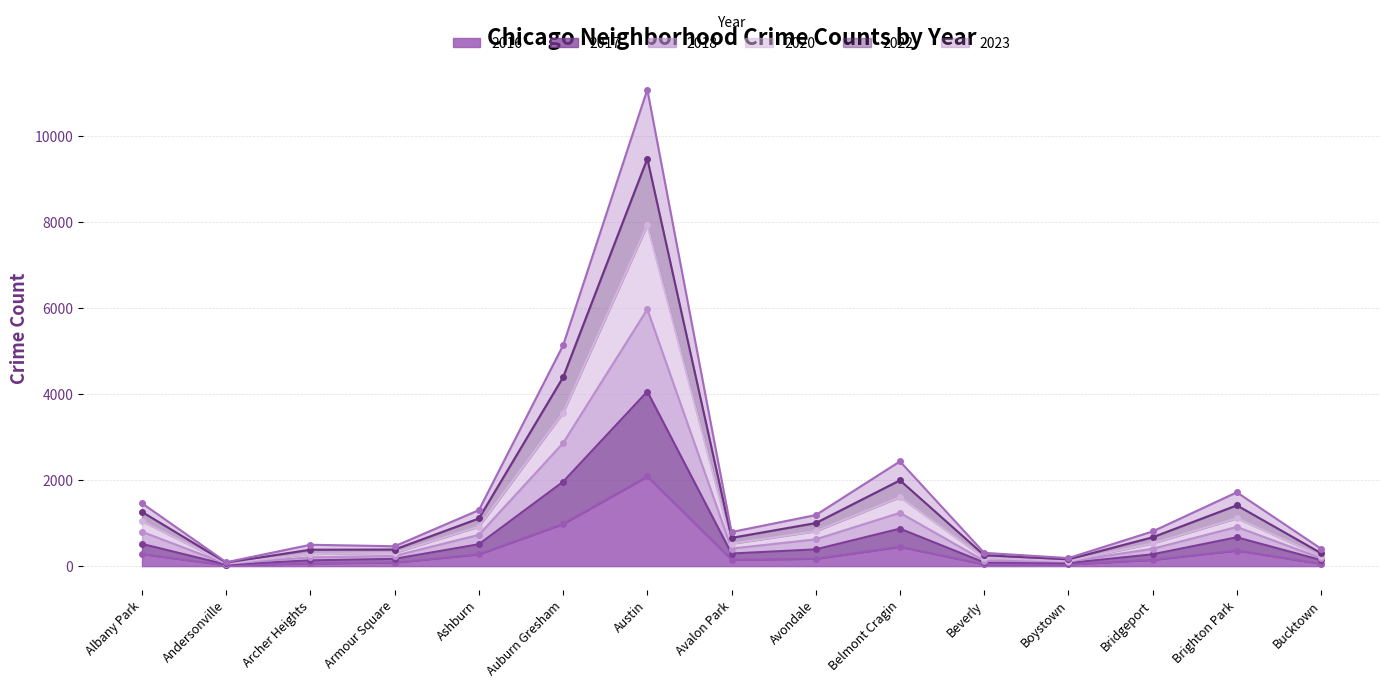

True or false: 2016 and 2017 cross at least once.

False